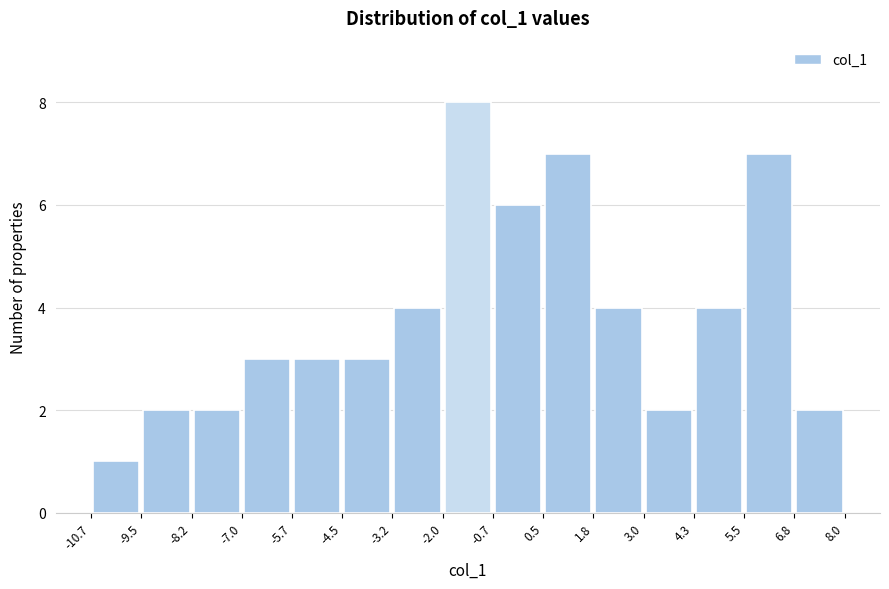

Over which range of the x-axis is the bar tallest?

-2.0 to -0.7